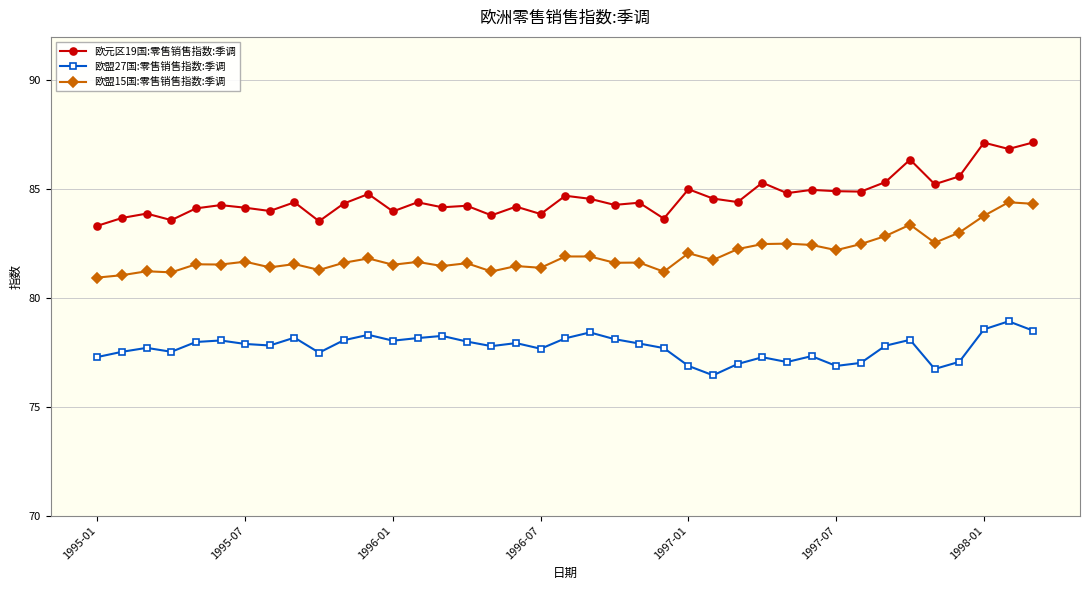

Rank the series by their maximum value, from lowest to highest.

欧盟27国:零售销售指数:季调, 欧盟15国:零售销售指数:季调, 欧元区19国:零售销售指数:季调